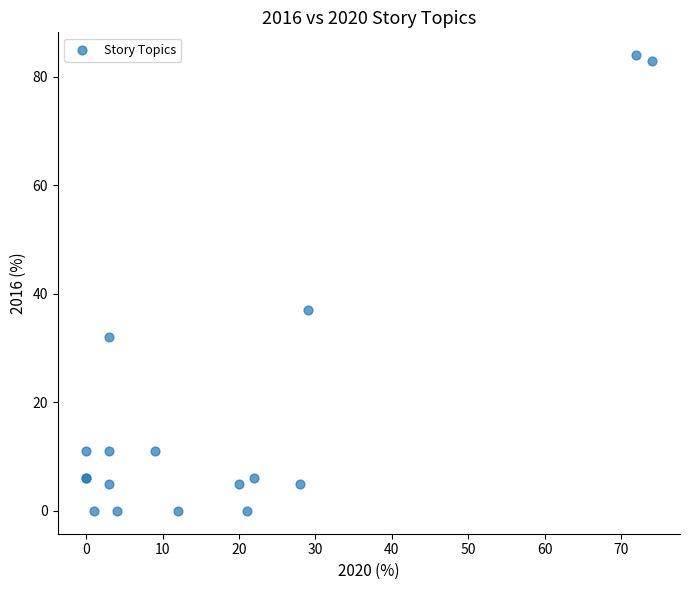

What Y value in the scatter plot is closest to 42?

37